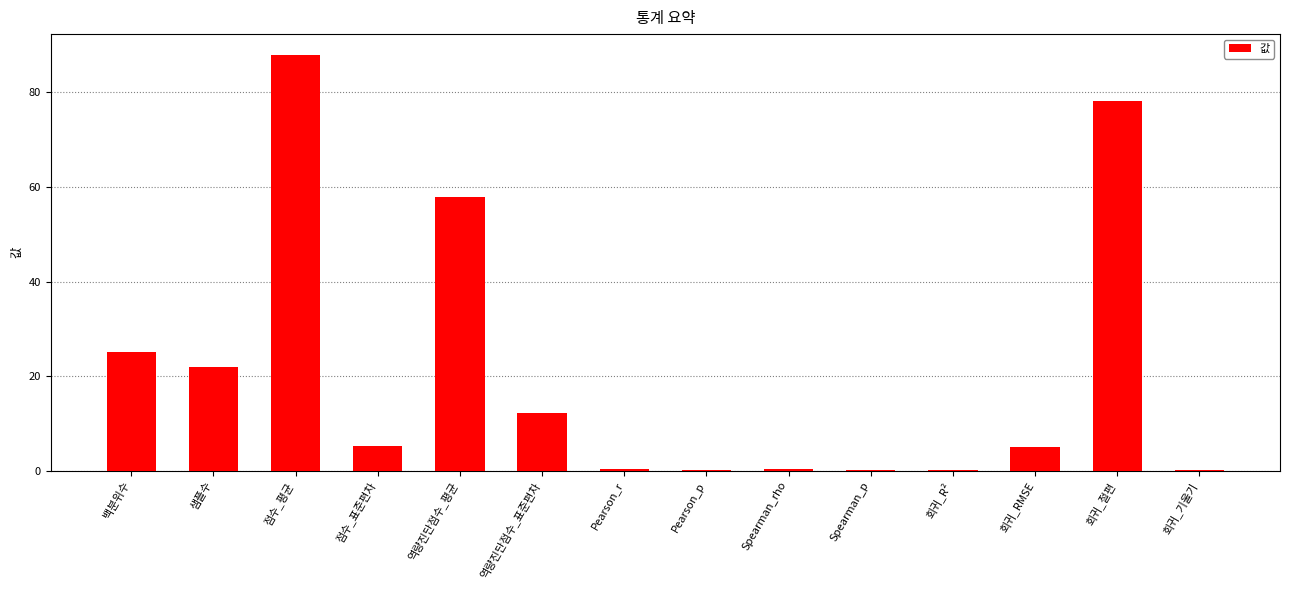

What is the sum of all values?

295.0